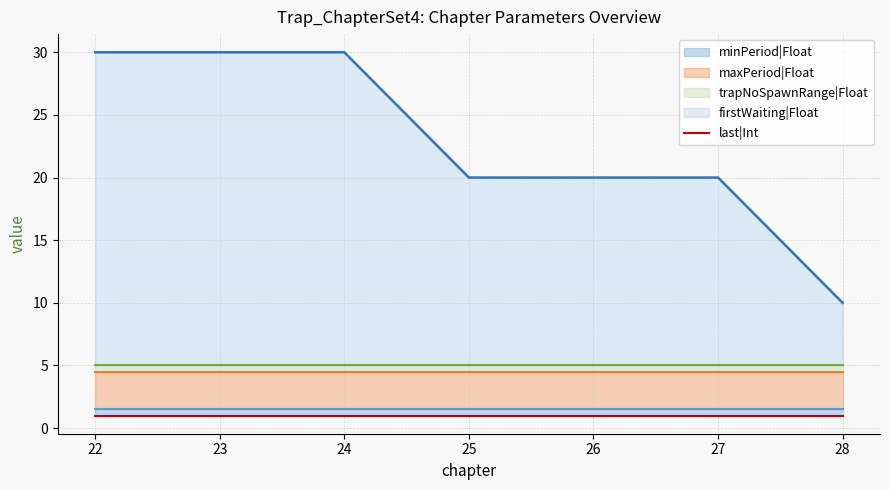

True or false: minPeriod|Float and trapNoSpawnRange|Float cross at least once.

False